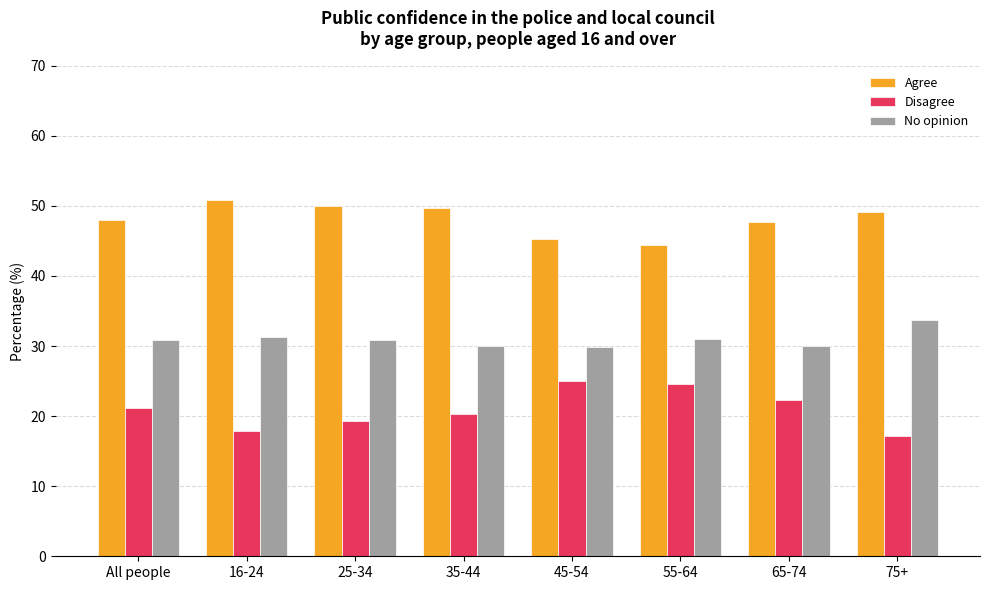

What is the total value across all series at 35-44?

100.0